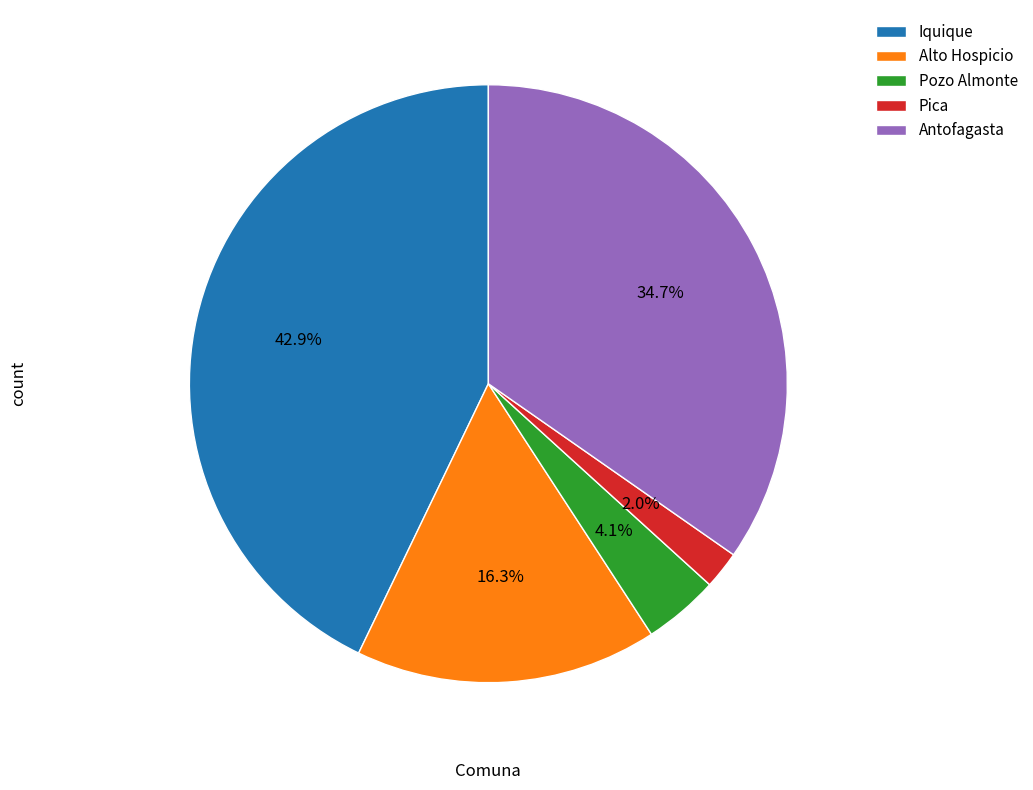

Which slice is the largest?

Iquique